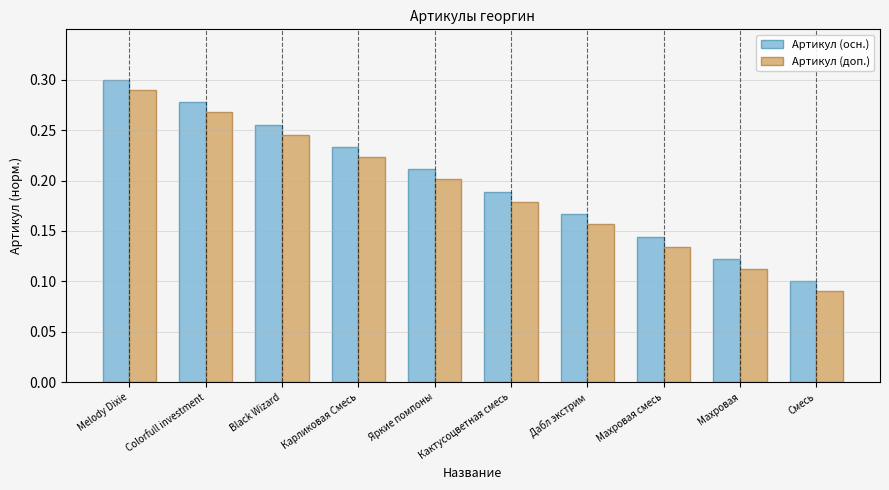

How many groups of bars are there?

10